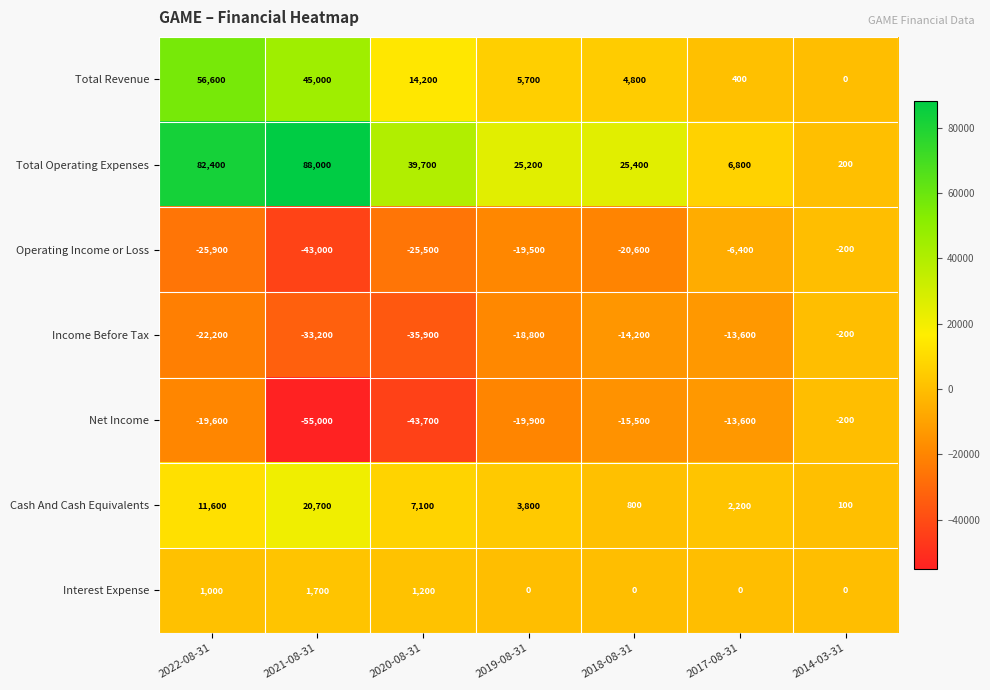

At which label does Total Operating Expenses first exceed 25400?

2022-08-31